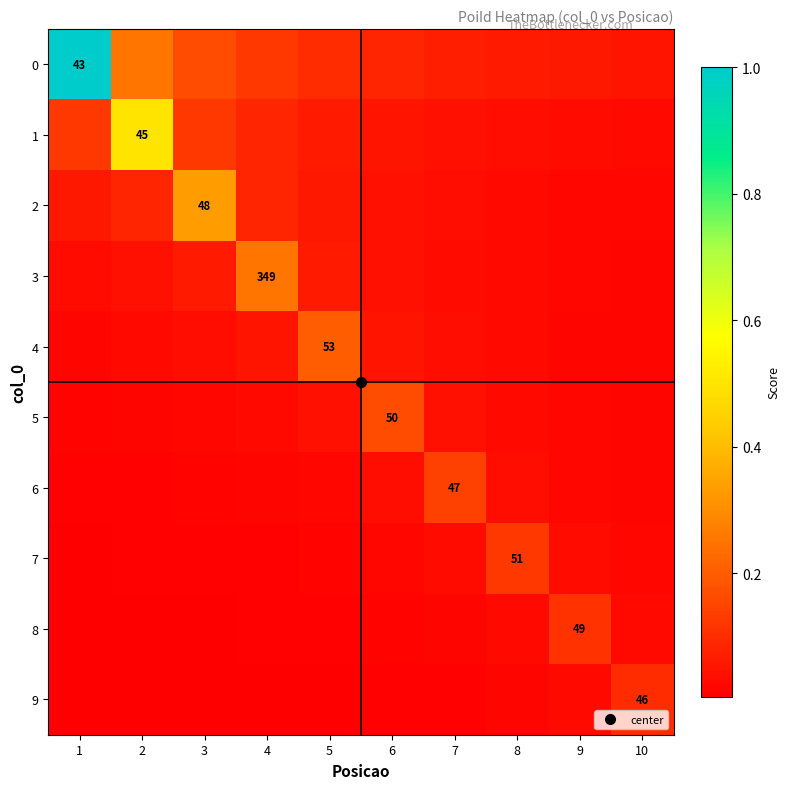

What is the greatest value displayed?

1.0